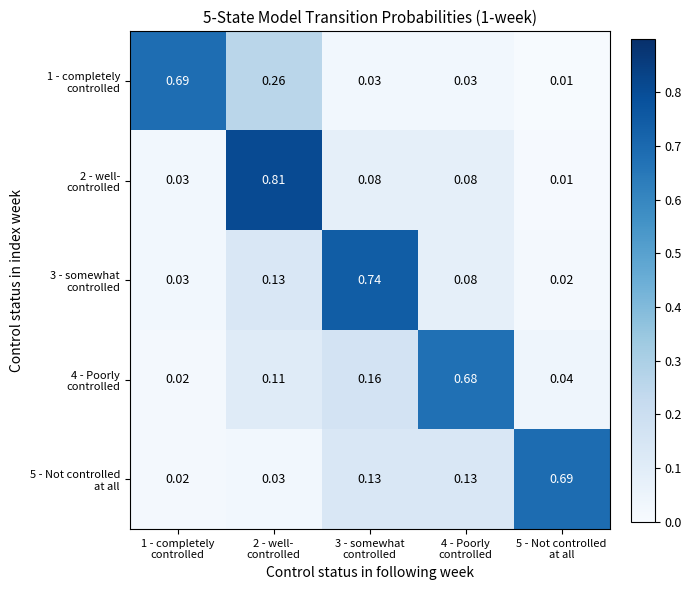

What is the spread (max minus min) of values at 5 - Not controlled
at all?

0.7